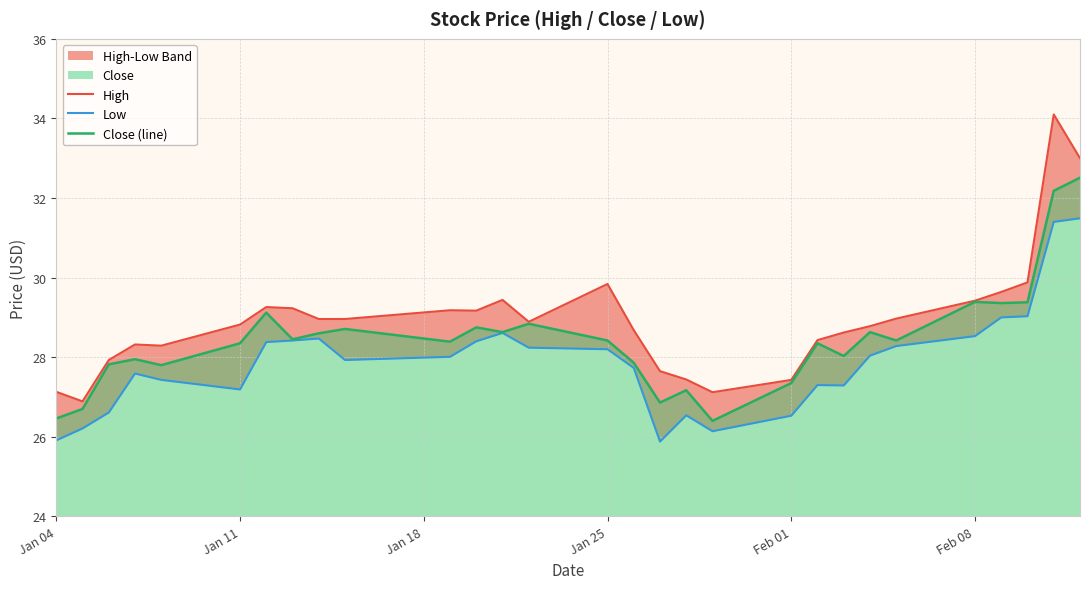

What is the greatest value displayed?

34.1